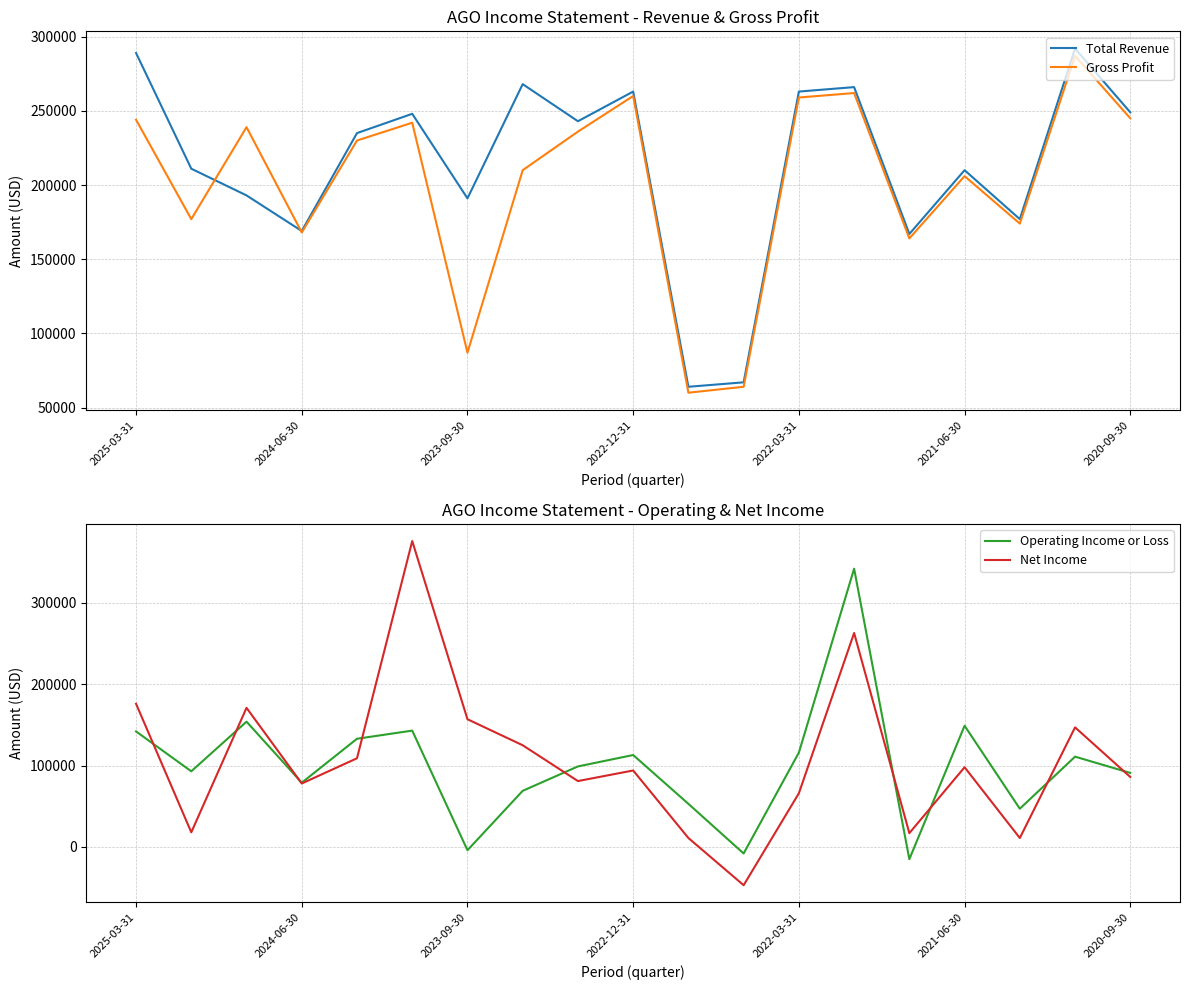

What are all the series names shown in the legend?

Total Revenue, Gross Profit, Operating Income or Loss, Net Income